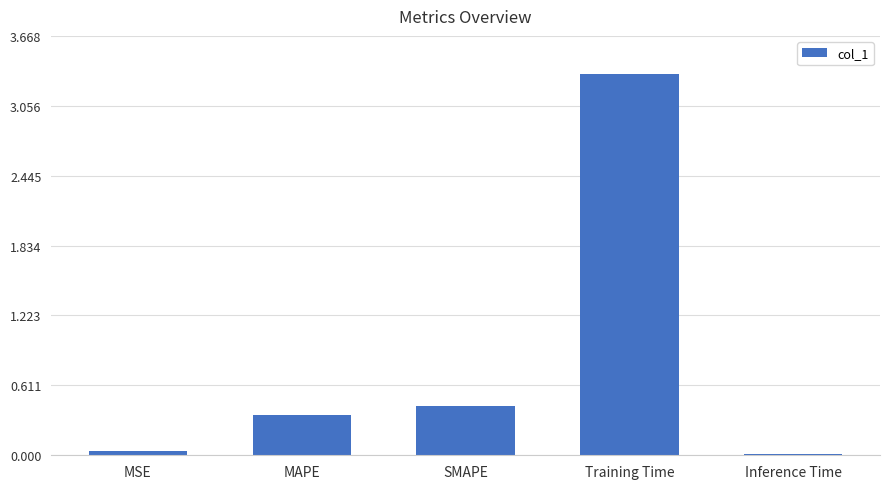

What is the average value?

0.8